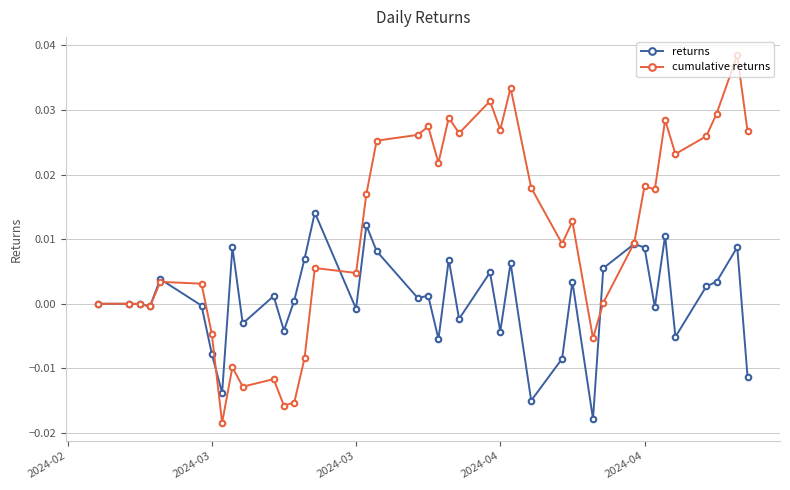

Count the number of categories in the chart.

40